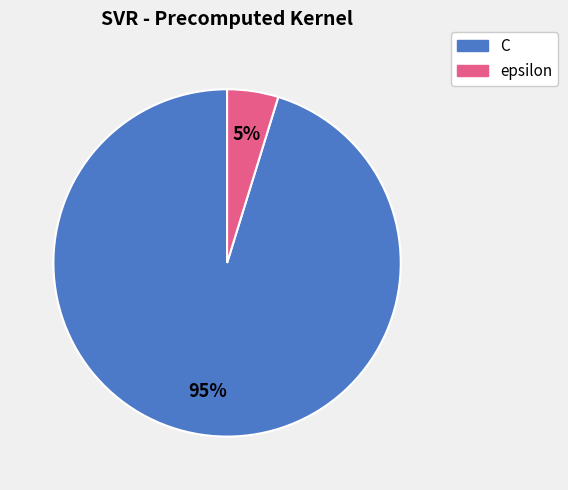

What is the smallest slice in the pie chart?

epsilon